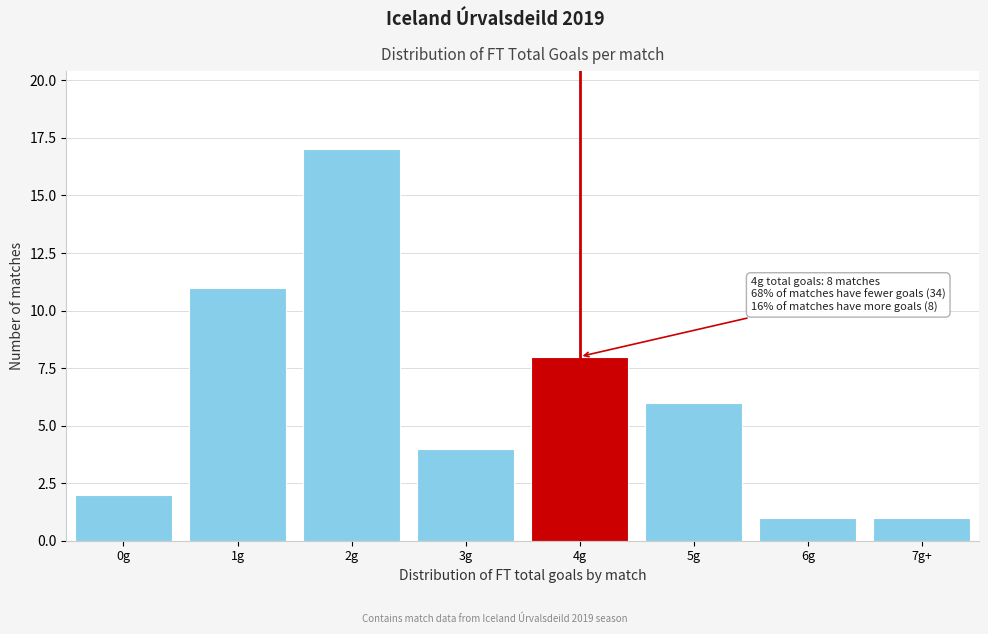

Reading left to right, what are all the values shown in this chart?

0g=2	1g=11	2g=17	3g=4	4g=8	5g=6	6g=1	7g+=1